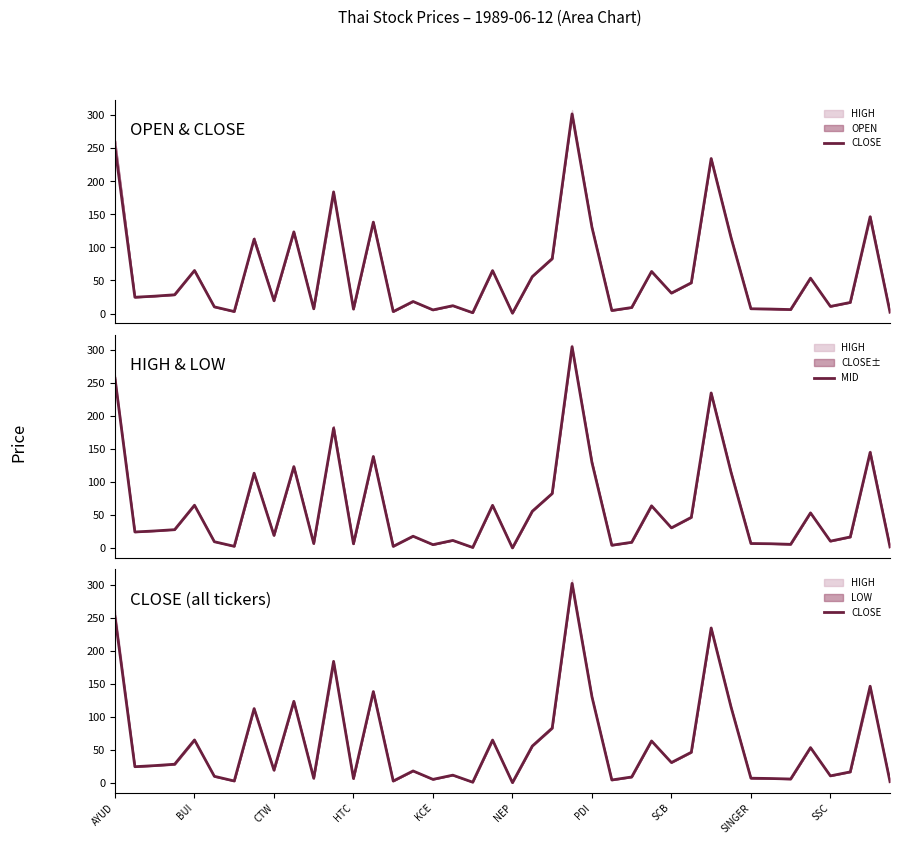

True or false: CLOSE and MID cross at least once.

True